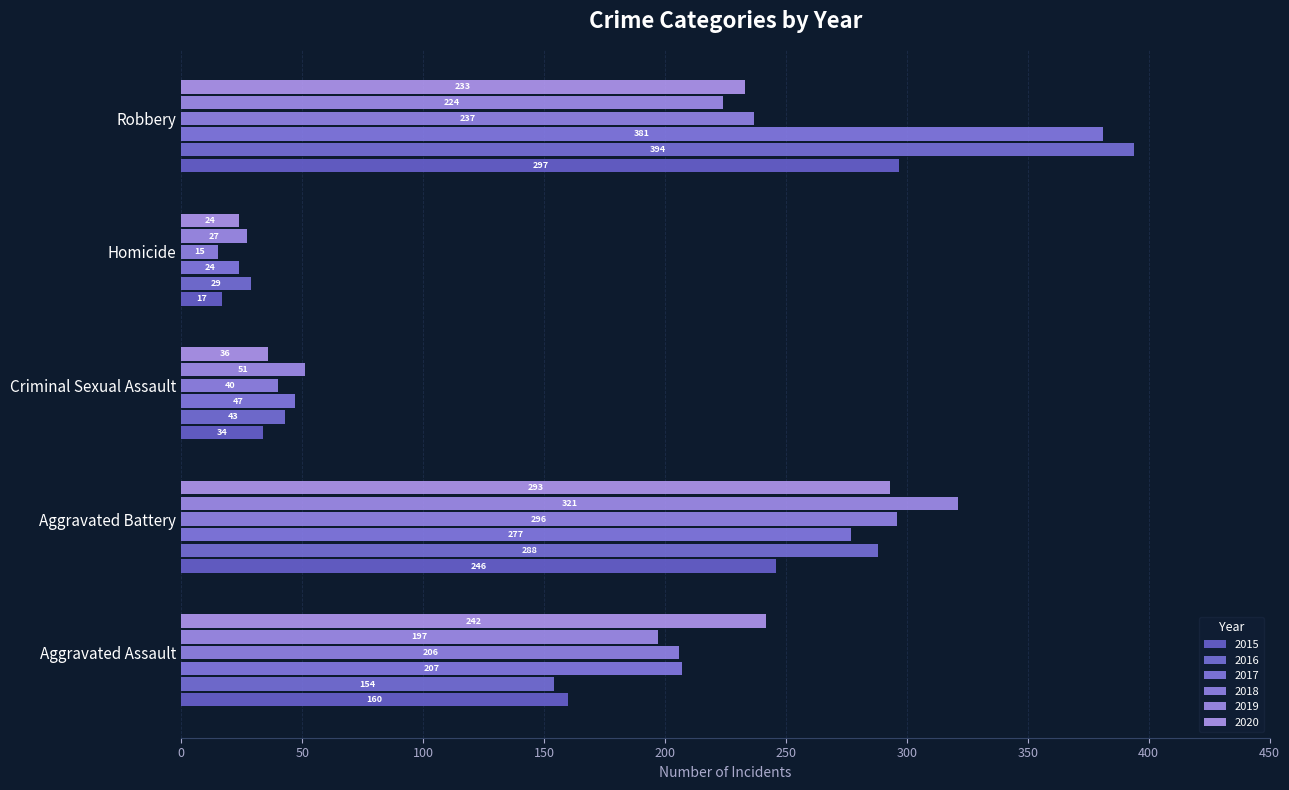

Is it true that 2015 equals 34 at Criminal Sexual Assault?

True